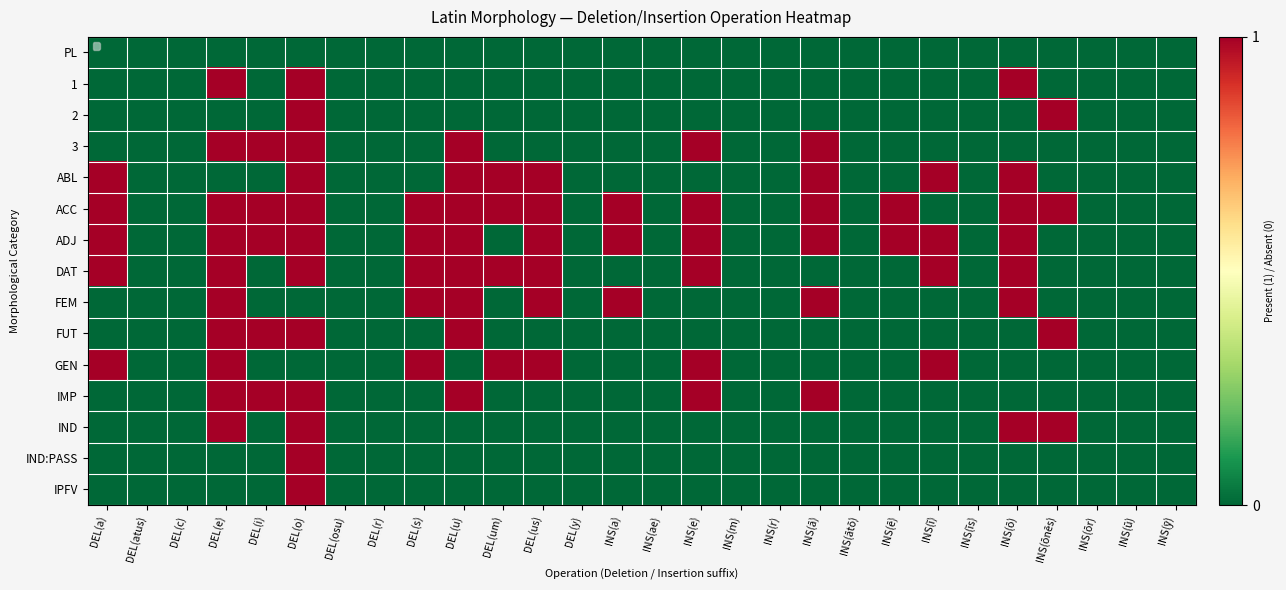

The value of ADJ at DEL(e) is 1. True or false?

True